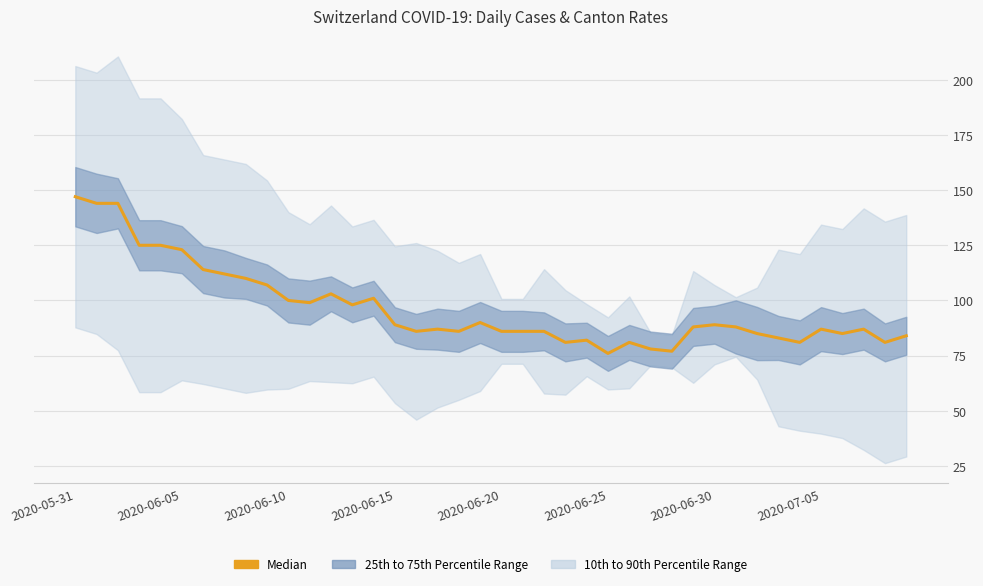

Reading right to left, what are all the values shown in this chart?

84	81	87	85	87	81	83	85	88	89	88	77	78	81	76	82	81	86	86	86	90	86	87	86	89	101	98	103	99	100	107	110	112	114	123	125	125	144	144	147